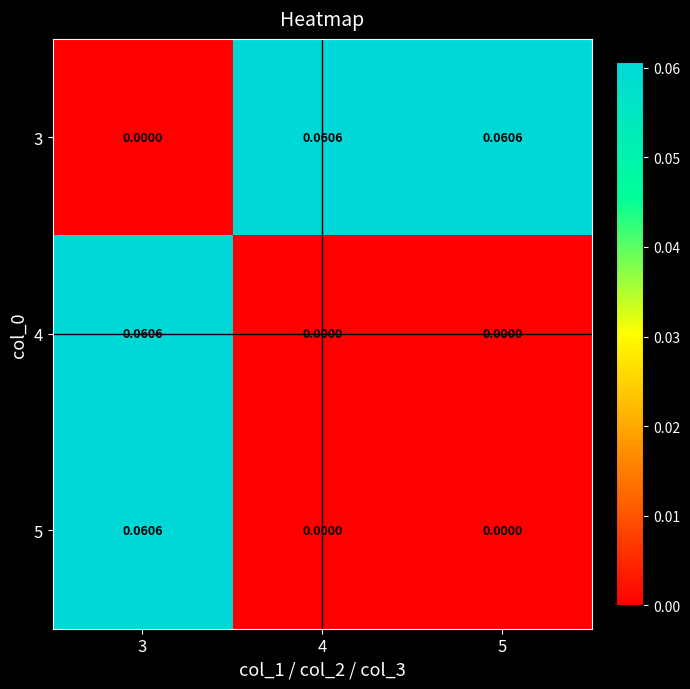

Between 4 and 5, which is larger?

4